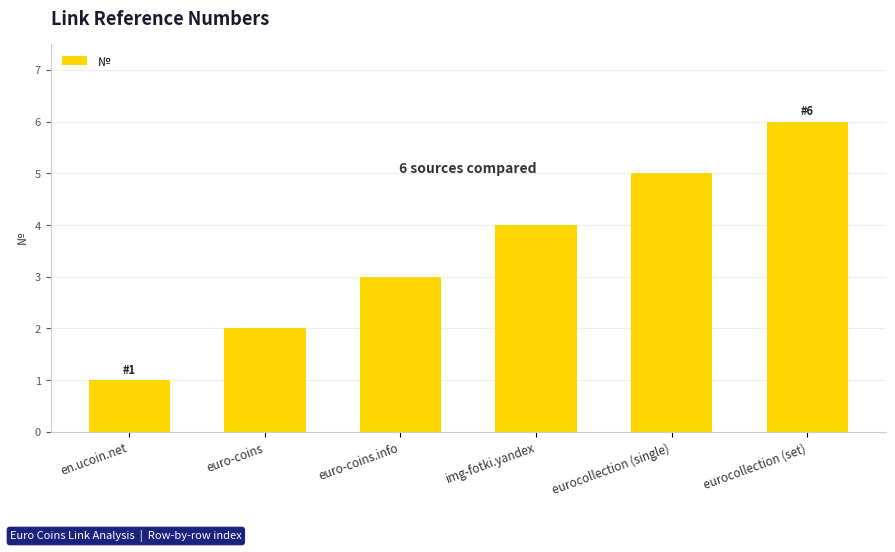

How many values are between 2 and 5?

4